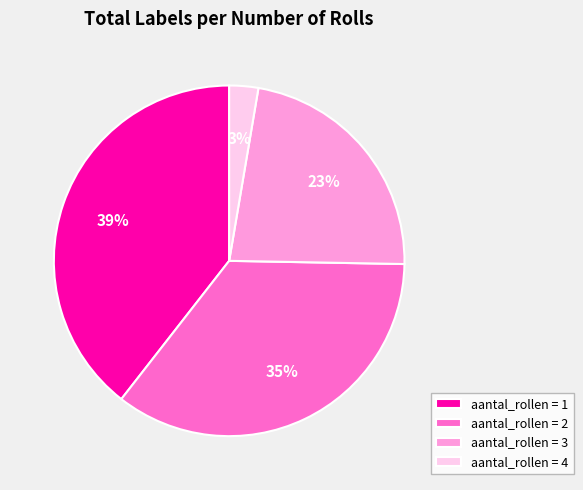

The aantal_rollen = 3 slice represents 32% of the pie. True or false?

False